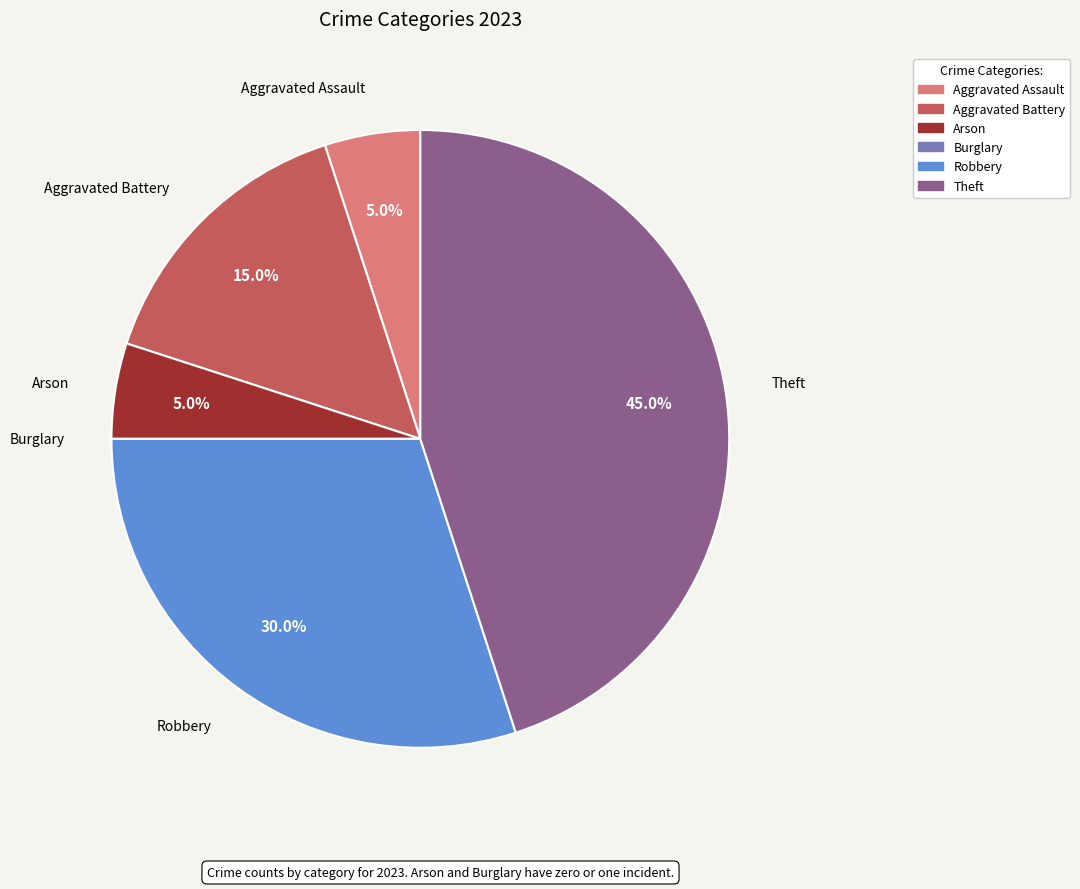

Is there a majority slice in this chart?

No